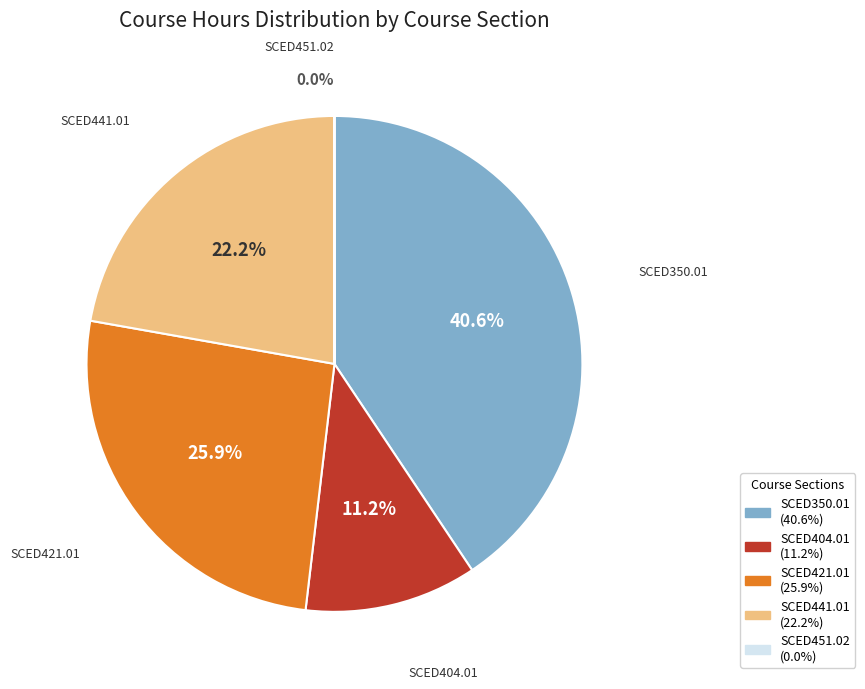

Between SCED404.01 and SCED441.01, which is larger?

SCED441.01